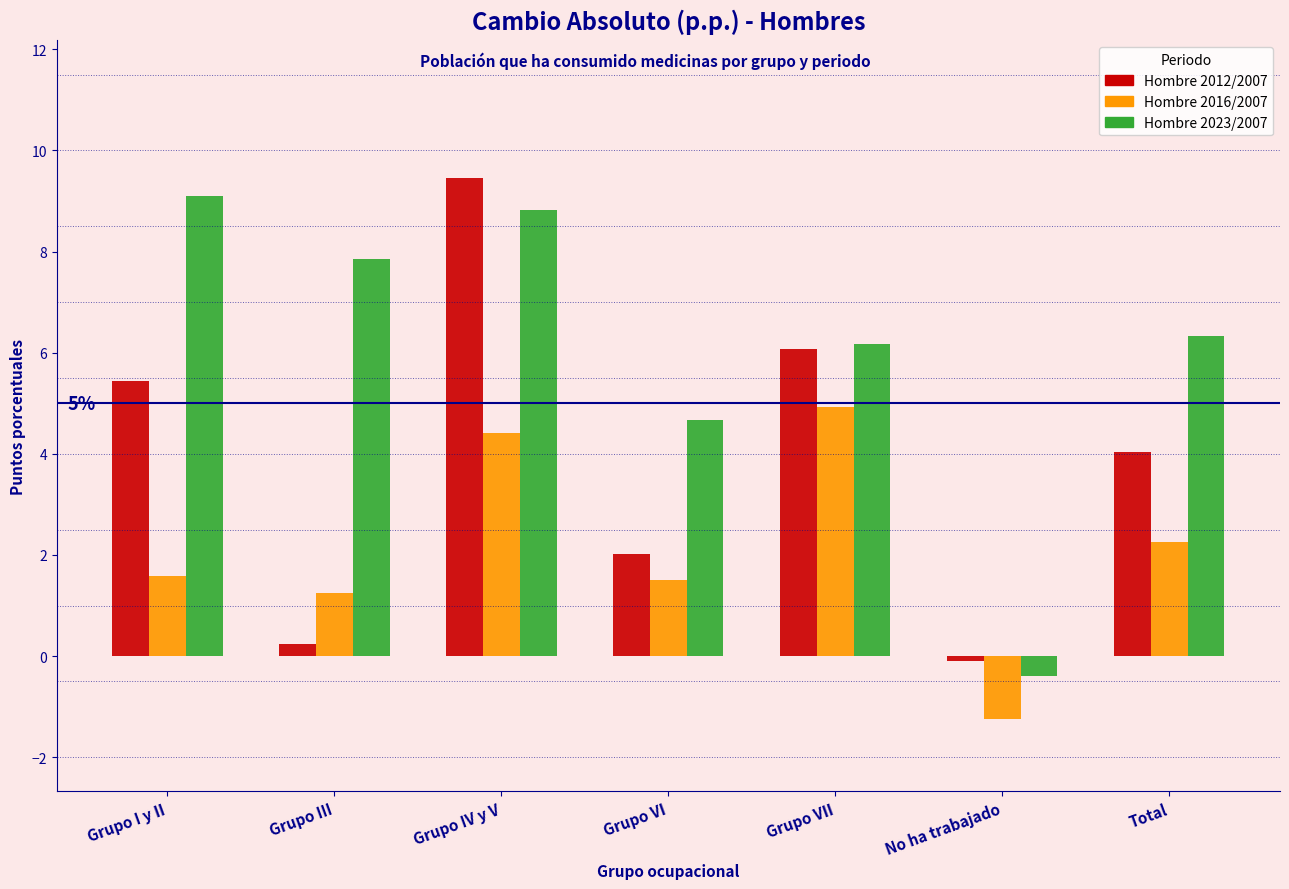

Reading left to right, what are all the values shown in this chart?

Hombre 2012/2007: 5.4	0.2	9.5	2.0	6.1	-0.1	4.0
Hombre 2016/2007: 1.6	1.2	4.4	1.5	4.9	-1.2	2.3
Hombre 2023/2007: 9.1	7.8	8.8	4.7	6.2	-0.4	6.3